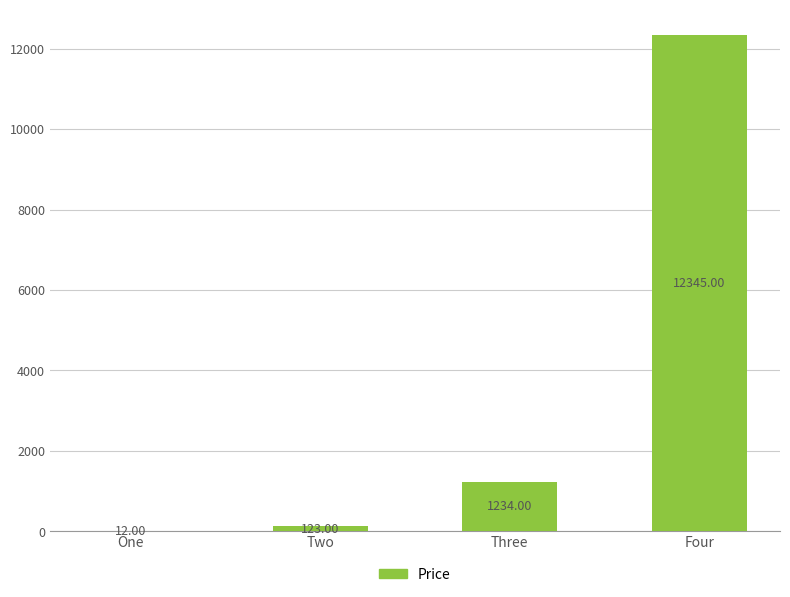

Is it true that the value at Four is 7390?

False